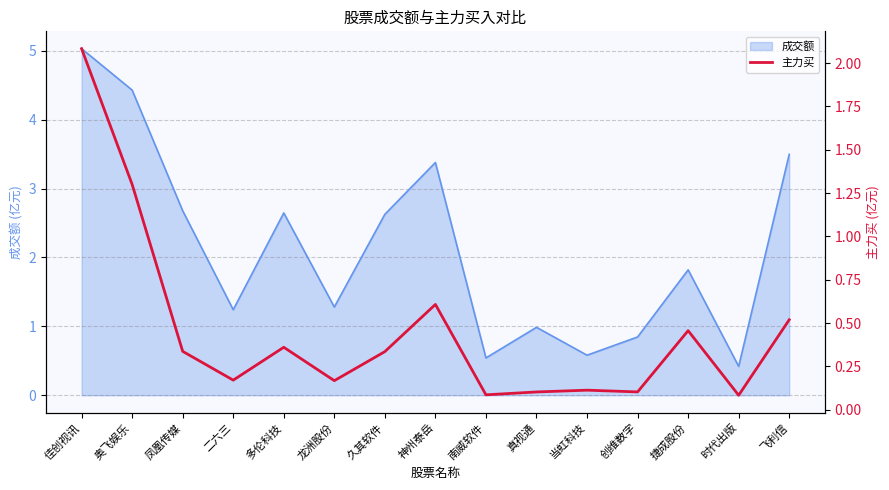

Between 南威软件 and 多伦科技, which is larger?

多伦科技